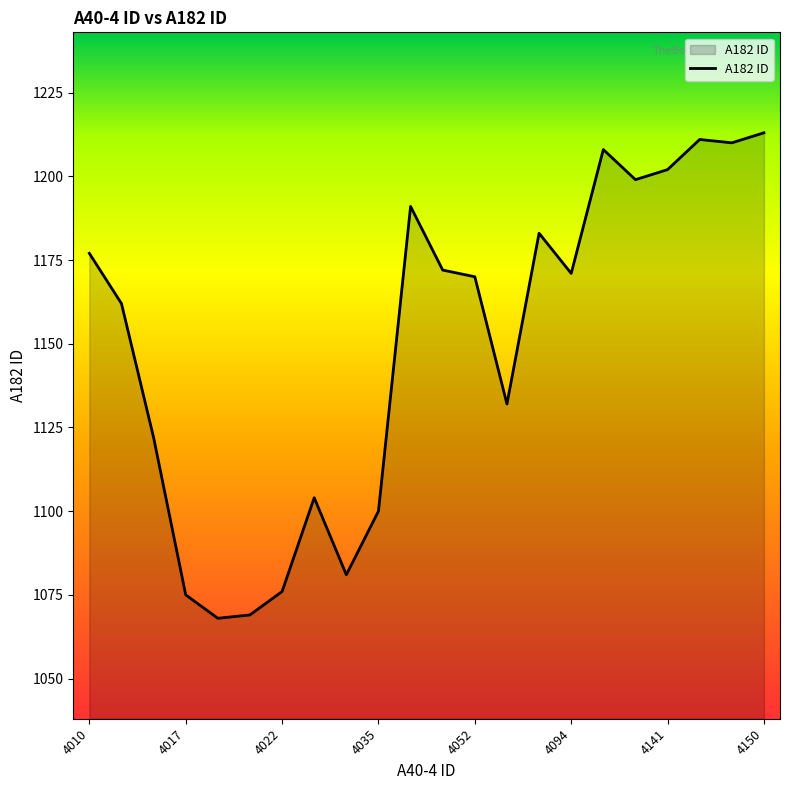

What is the greatest value displayed?

1213